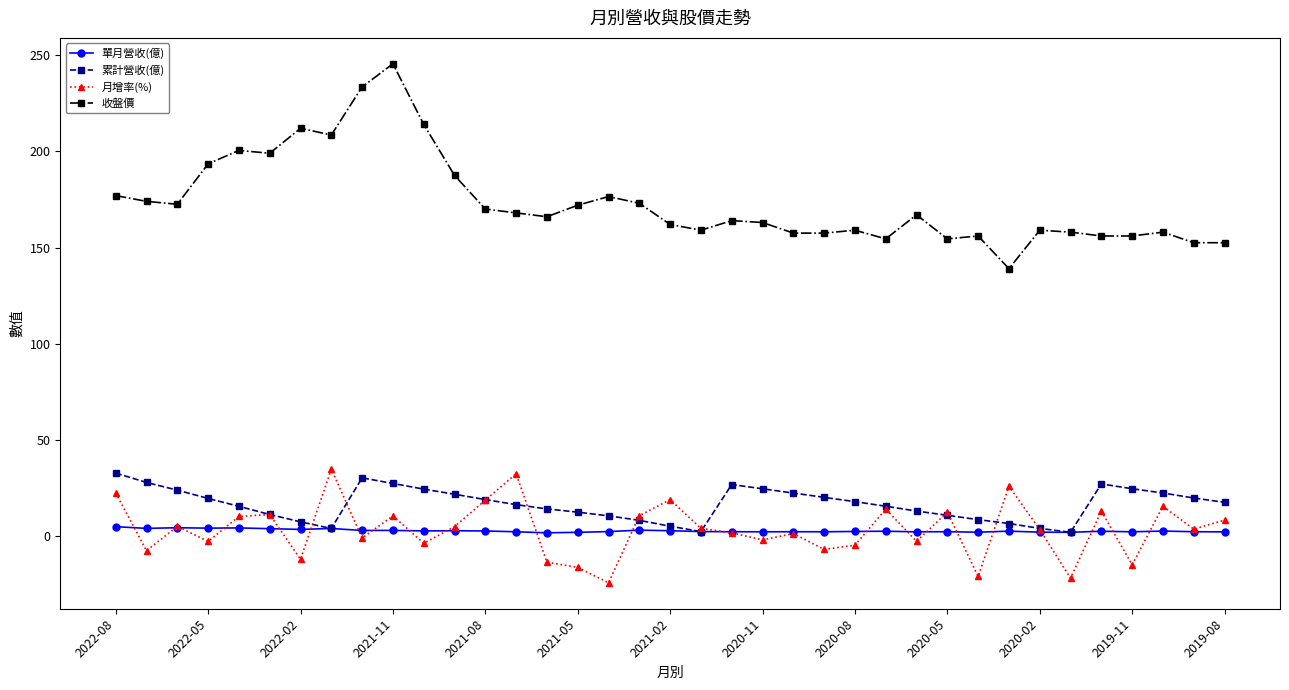

What is the smallest value displayed?

-24.3